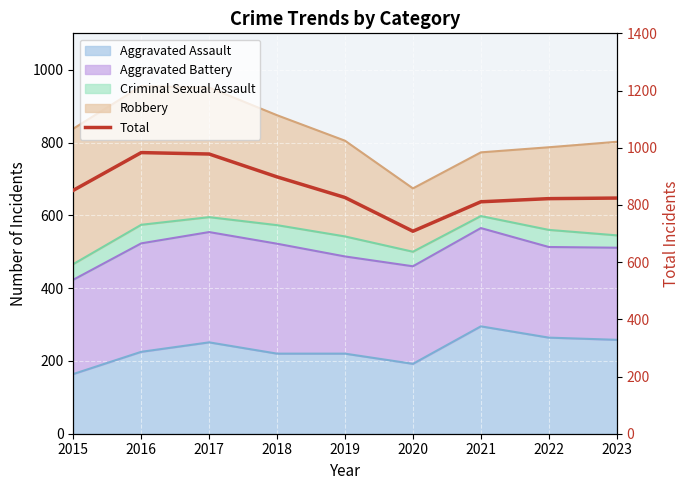

What is the ratio of the value at 2017 to the value at 2023?

1.2